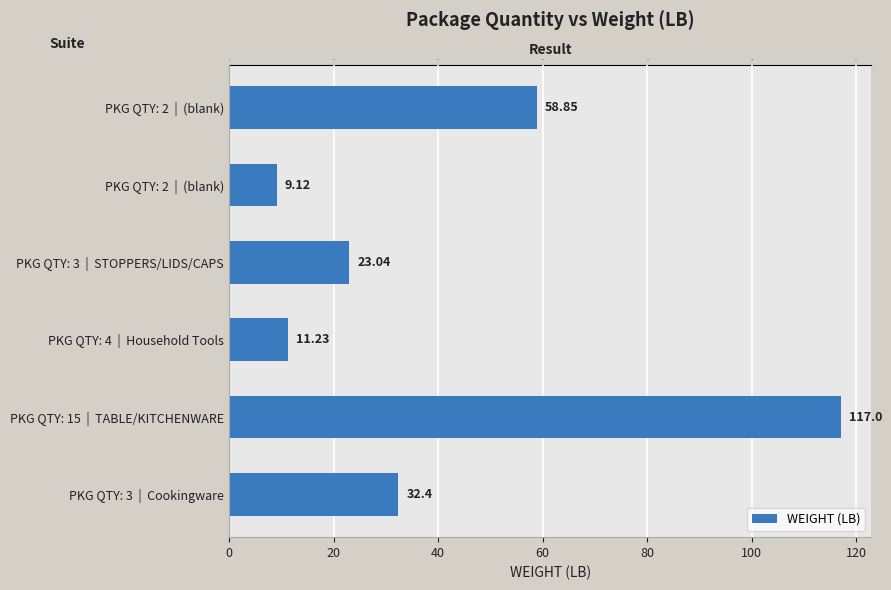

What is the sum of all values?

251.6